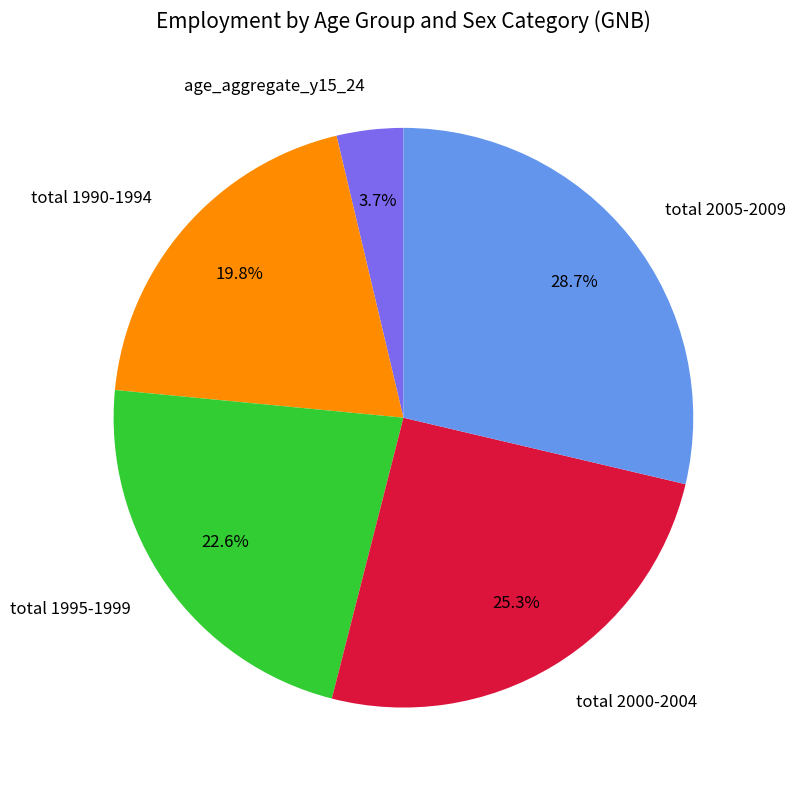

What is the largest slice in the pie chart?

total 2005-2009